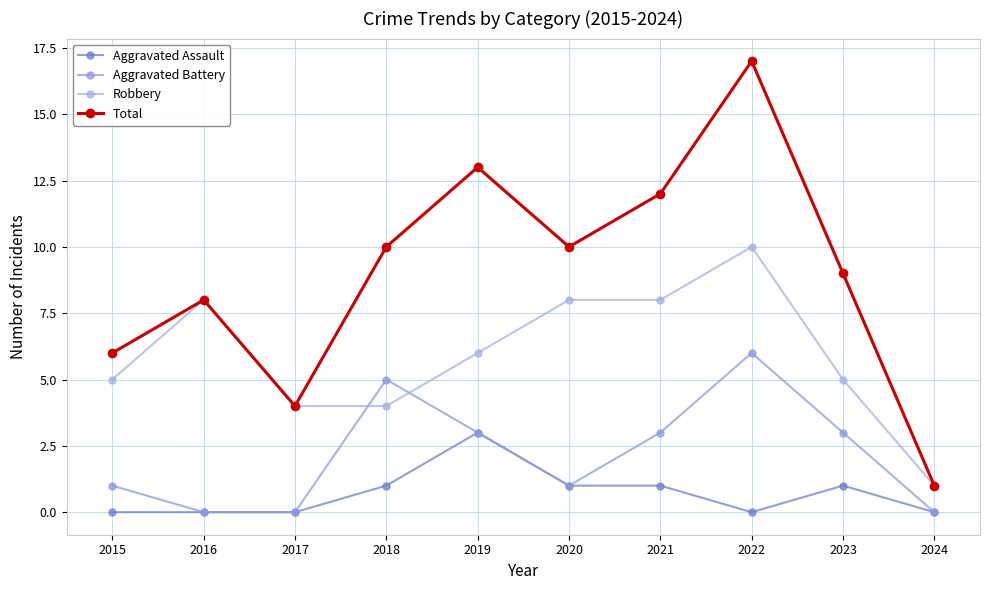

How many values in the Robbery series are below 6?

5